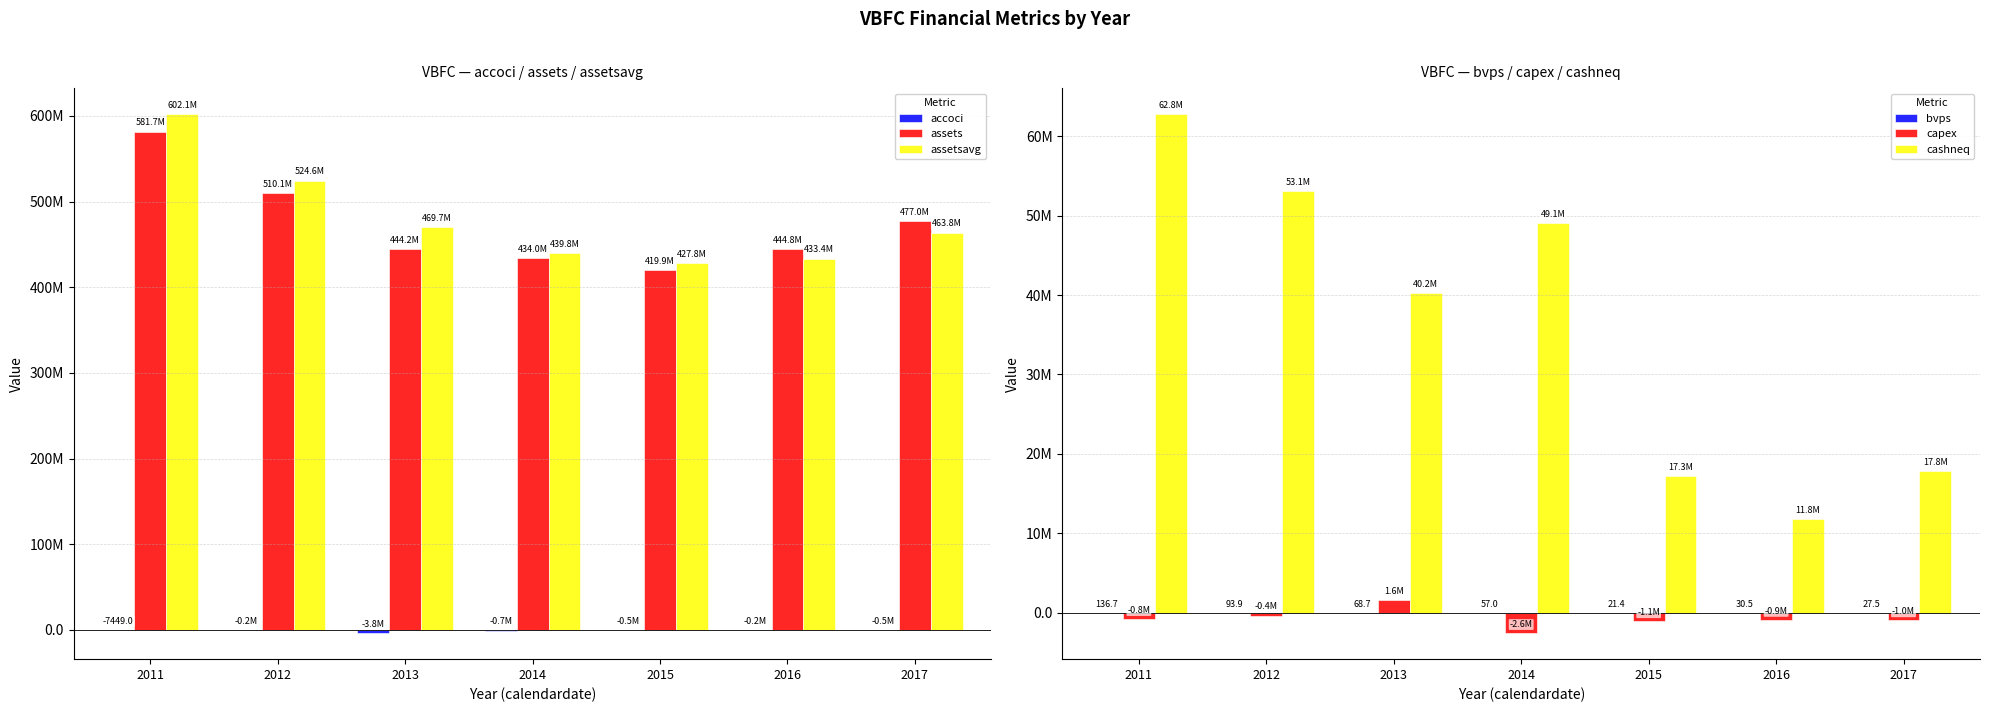

Where does the bvps series first go above 57?

2011